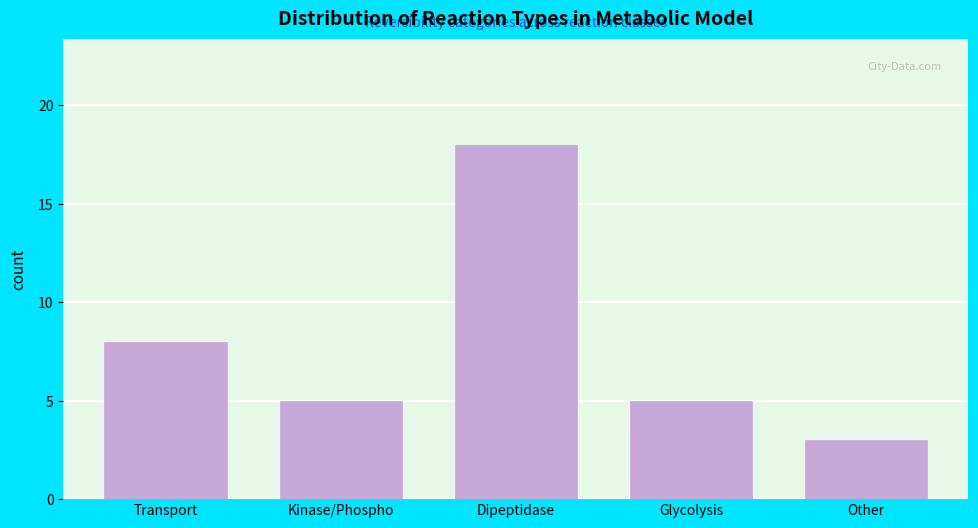

Reading left to right, what are all the values shown in this chart?

8	5	18	5	3